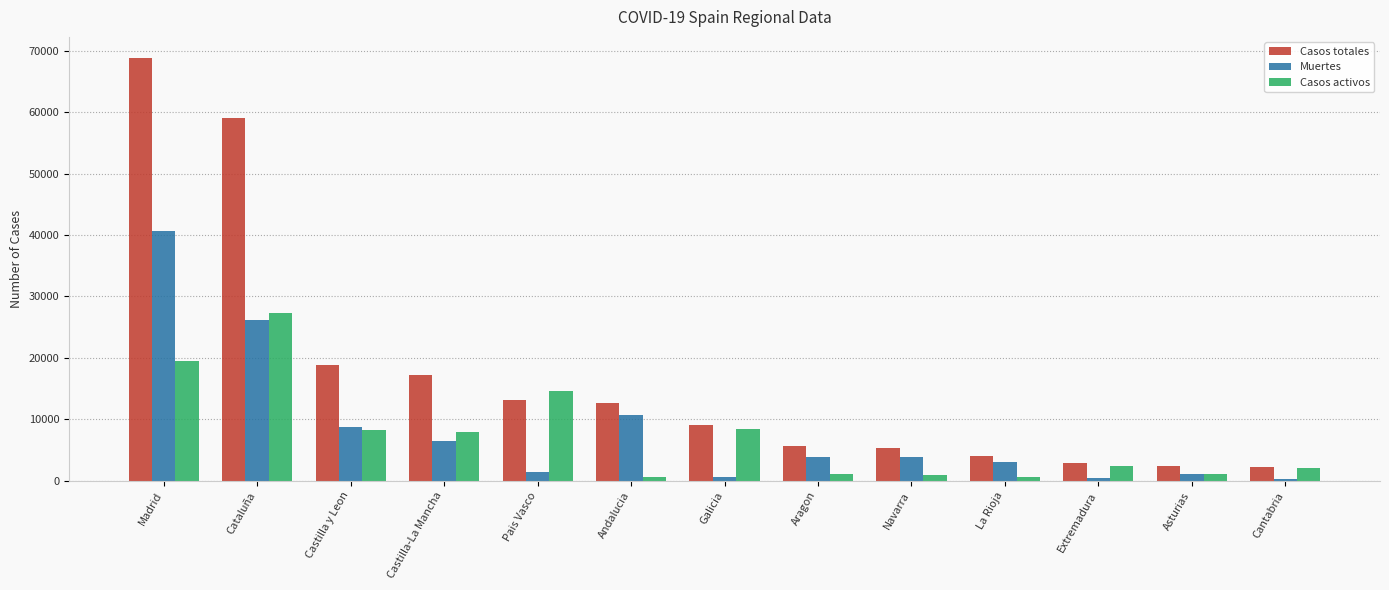

Which series changed the most between Andalucia and Navarra?

Casos totales